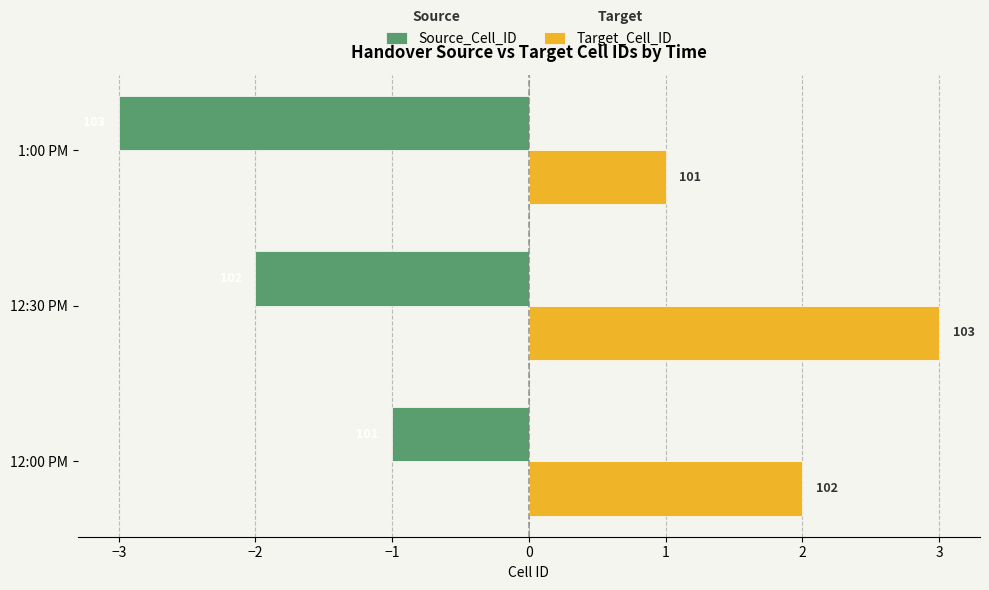

How many Target_Cell_ID values are between 1 and 3?

3